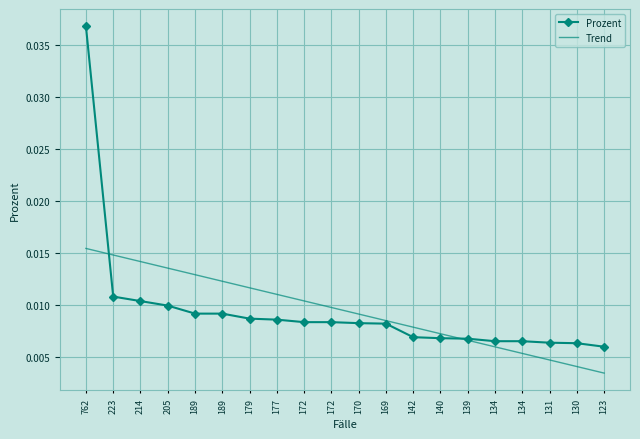

How many Trend values are between 0 and 1?

20